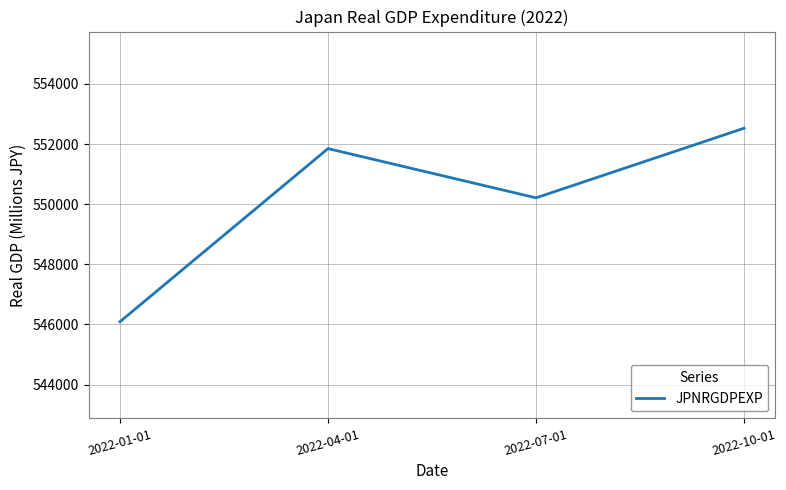

At which category does the data reach its first local peak?

2022-04-01